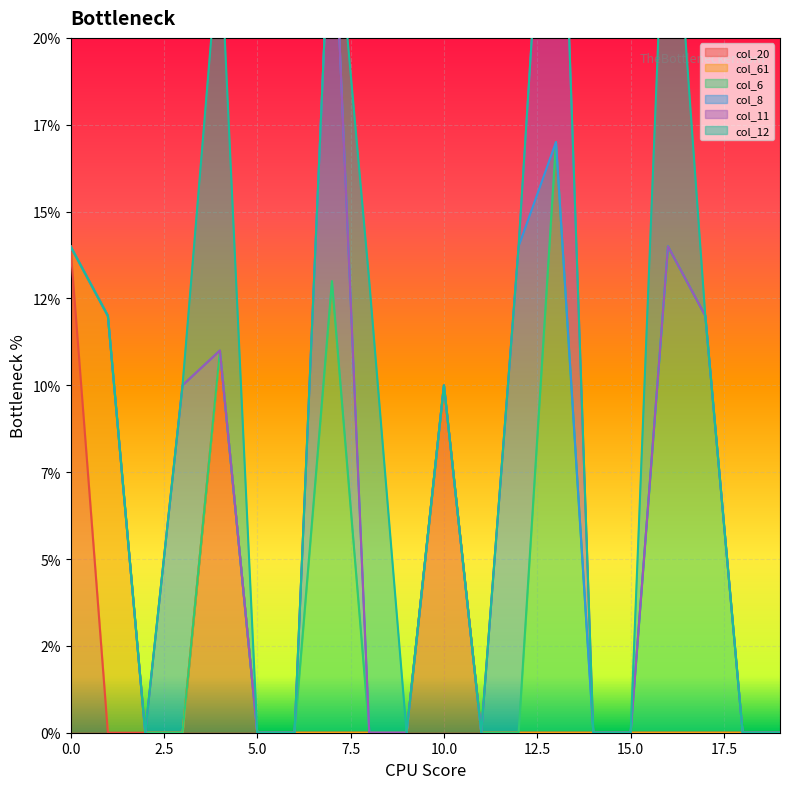

What are all the series names shown in the legend?

col_20, col_61, col_6, col_8, col_11, col_12